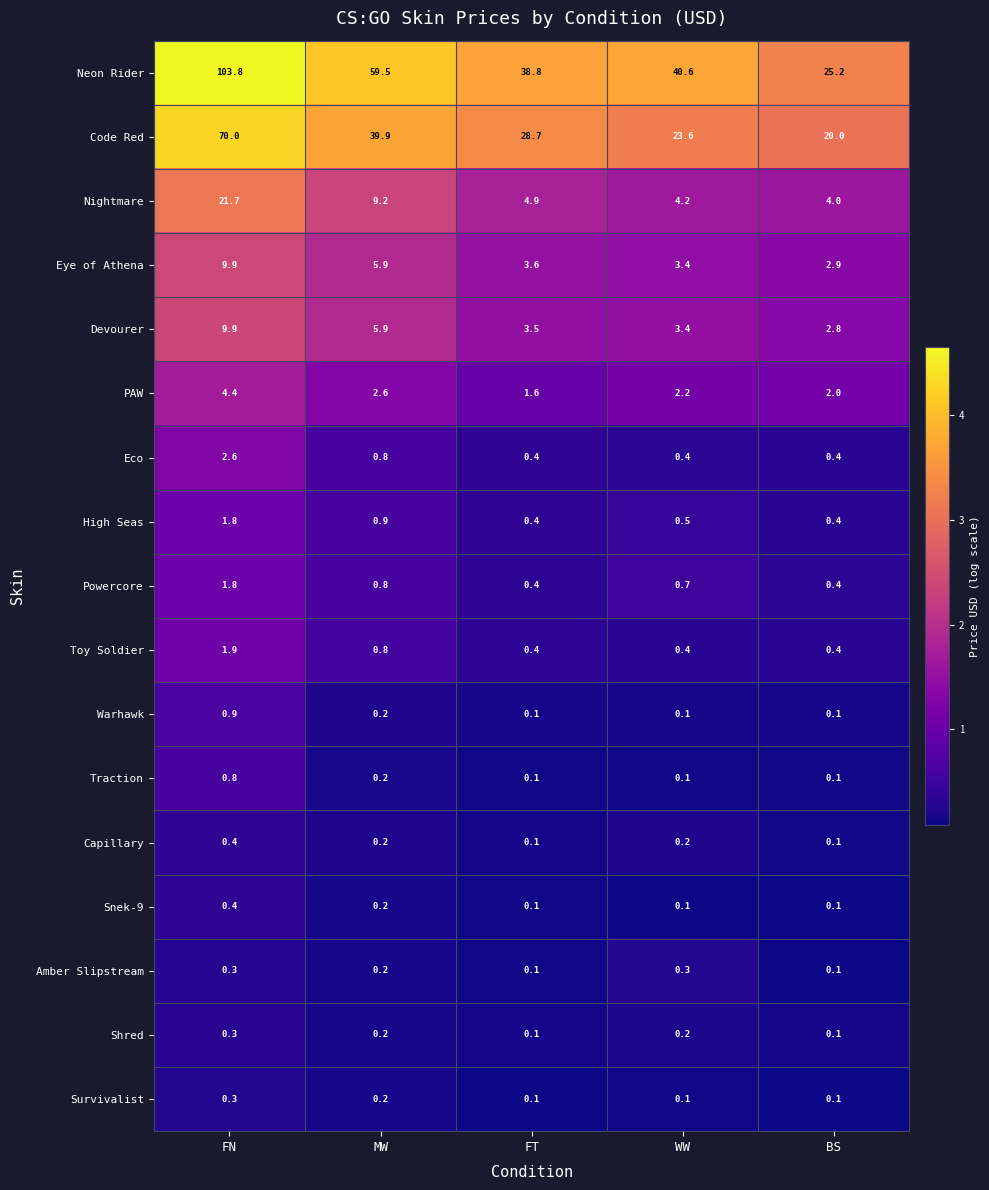

What is the sum of all Toy Soldier values?

3.9